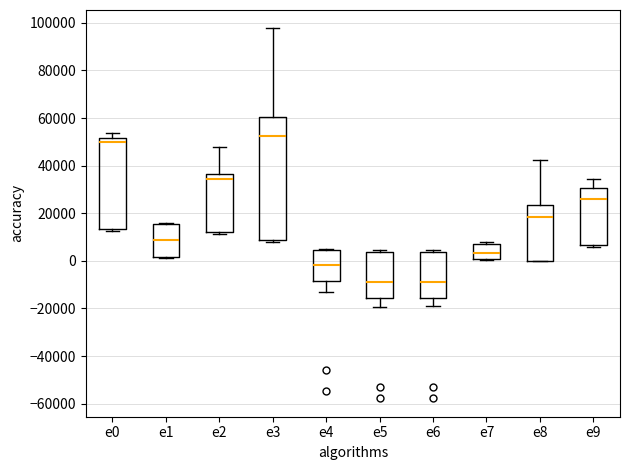

Comparing the boxes themselves (not the whiskers), which one is the tallest?

e3